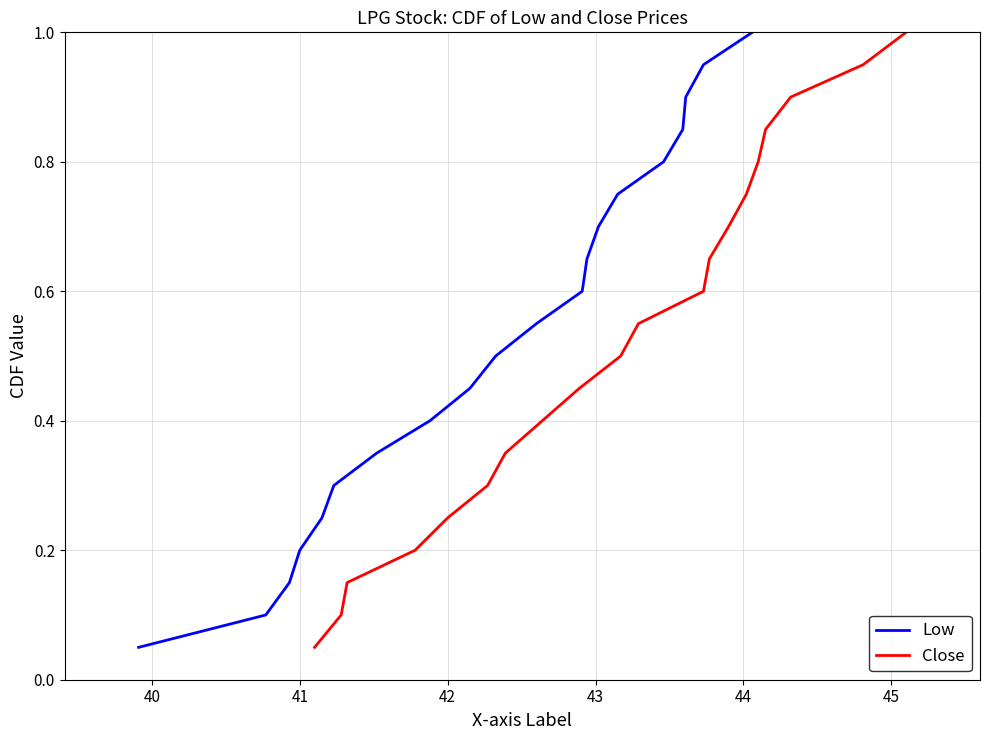

True or false: Low and Close intersect in this chart.

False